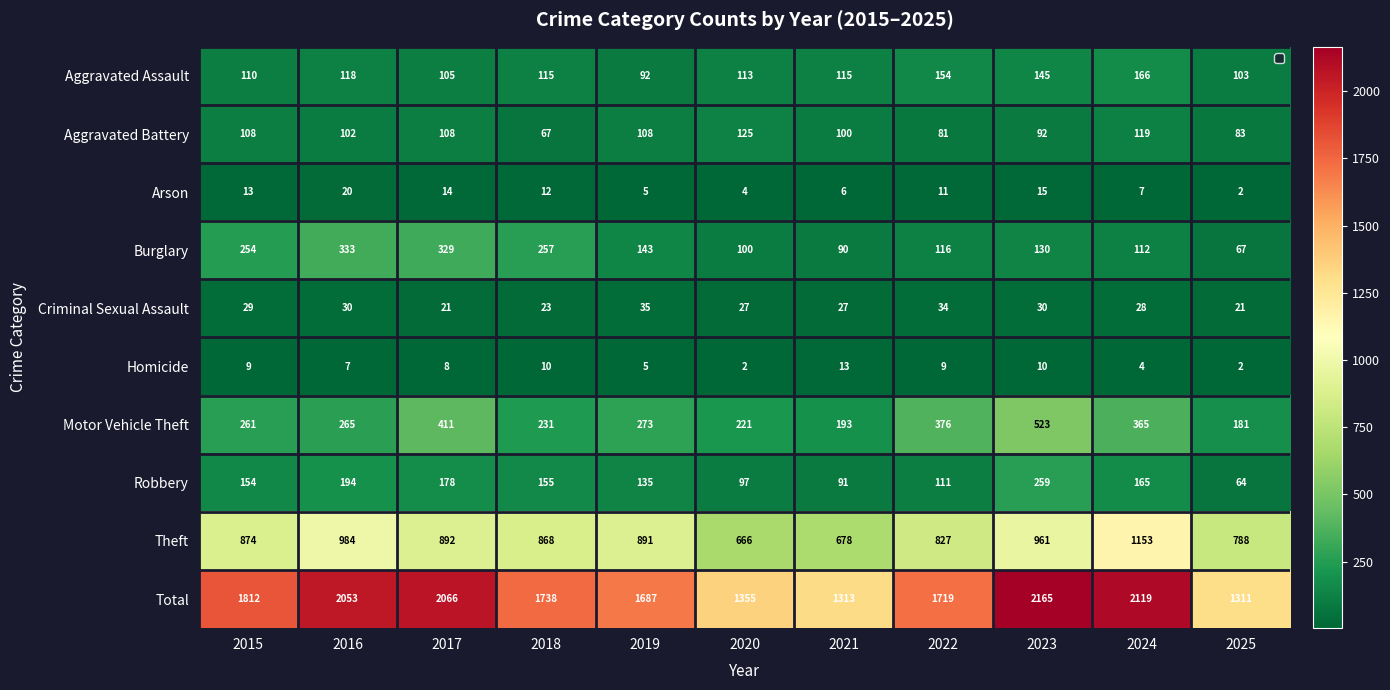

At which label does Aggravated Battery first exceed 102?

2015